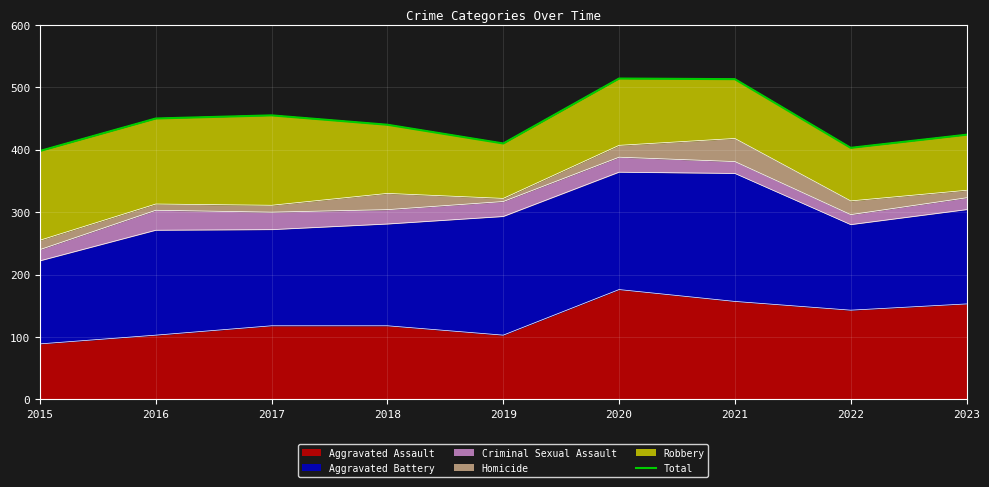

What is the difference between the values at 2016 and 2019?

40